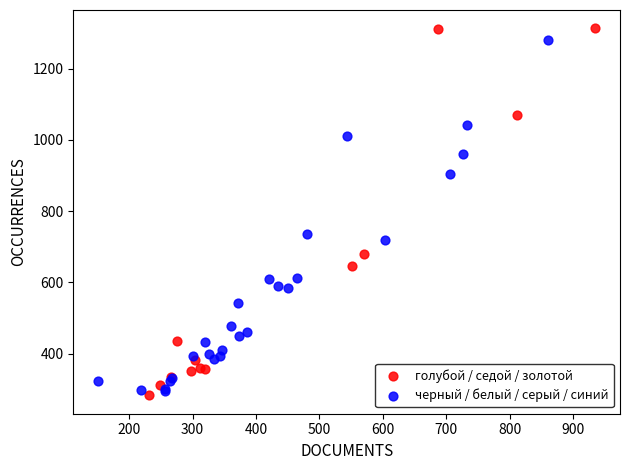

Which series reaches the maximum Y coordinate?

голубой / седой / золотой